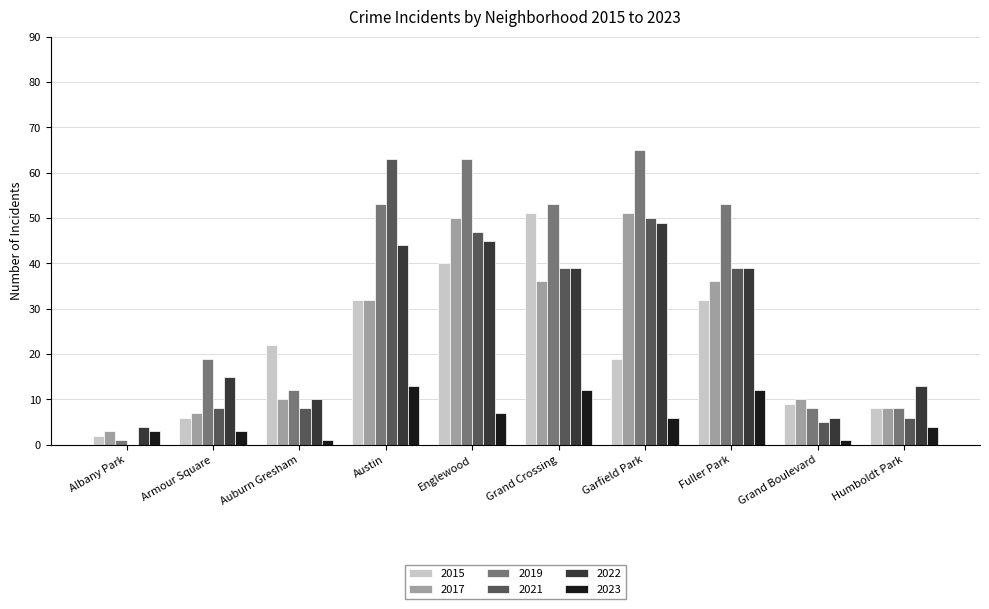

Where is 2019 nearest to the value 33?

Armour Square